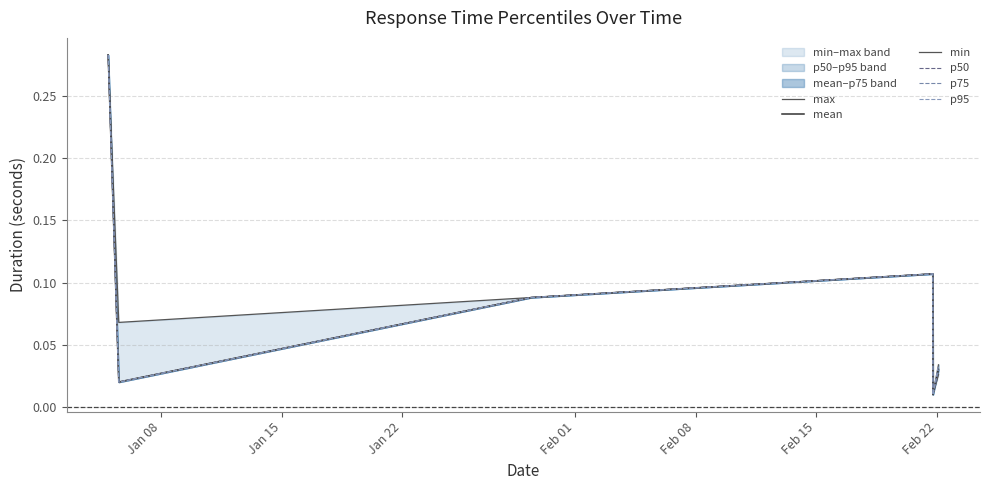

What is the total value across all series at Jan 22?

0.5